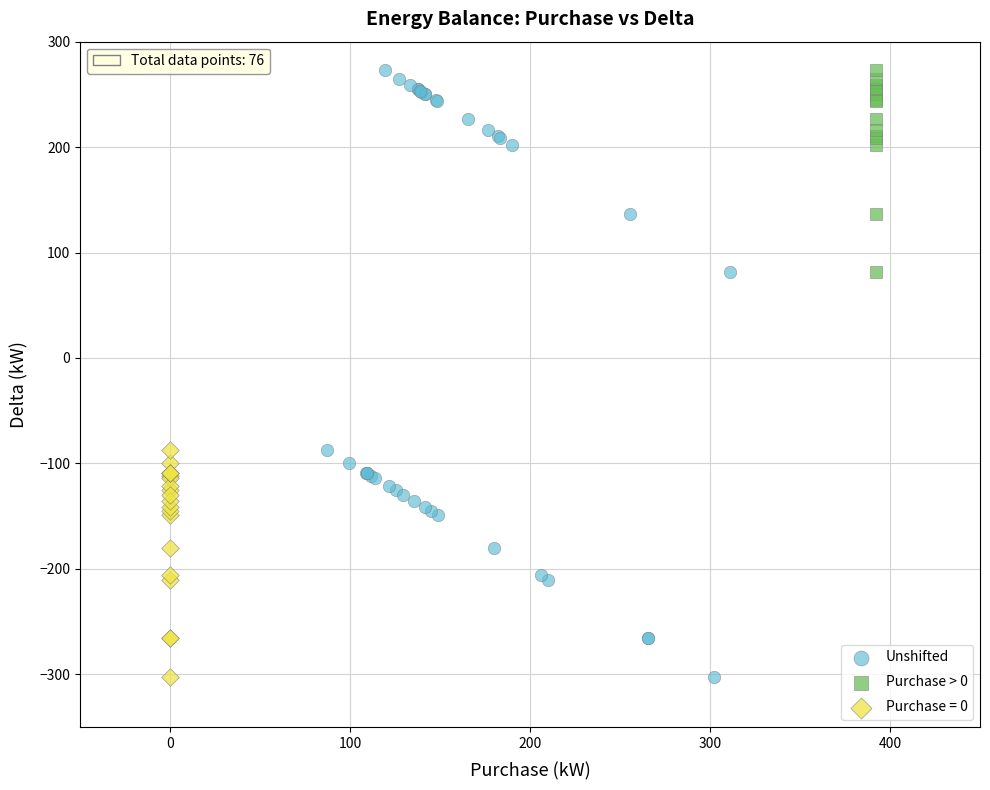

What are all the series names shown in the legend?

Unshifted, Purchase > 0, Purchase = 0